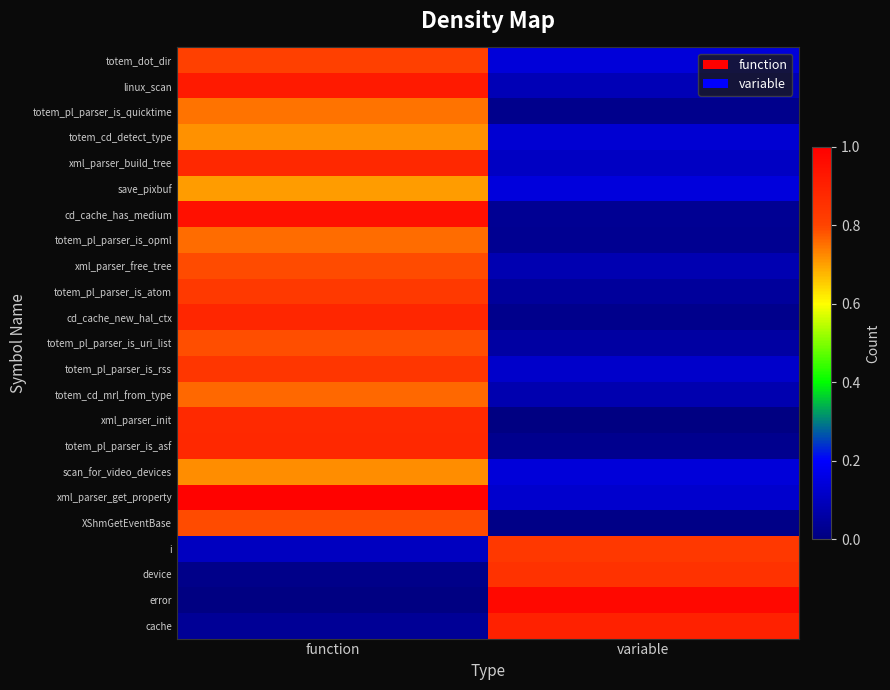

What is the greatest value displayed?

1.0